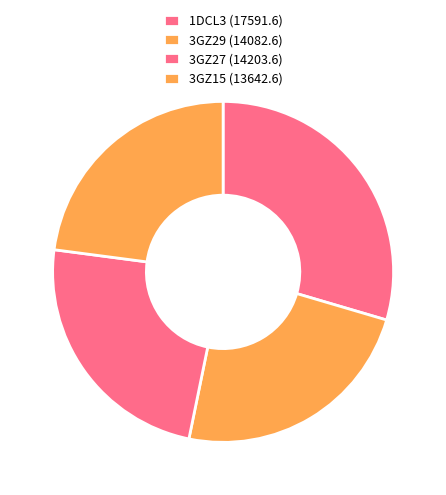

The 3GZ15 (13642.6) slice represents 23% of the pie. True or false?

True